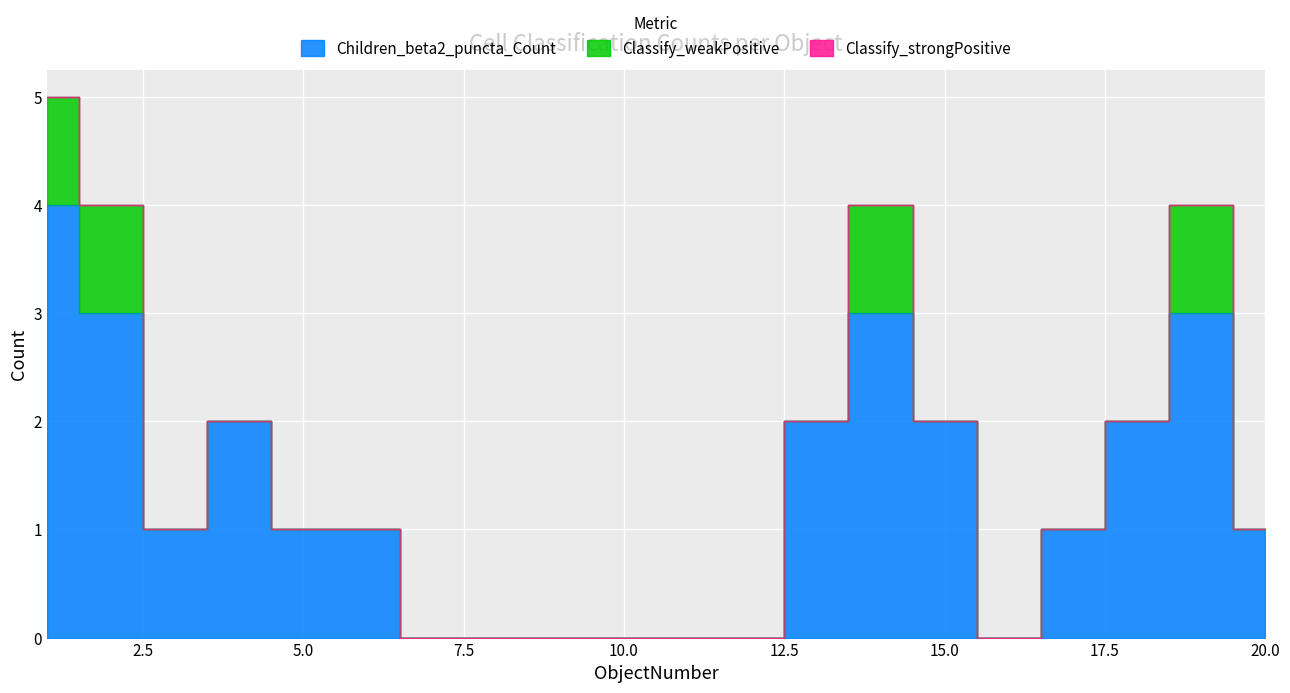

Rank the series by their average value, from lowest to highest.

Classify_strongPositive, Classify_weakPositive, Children_beta2_puncta_Count